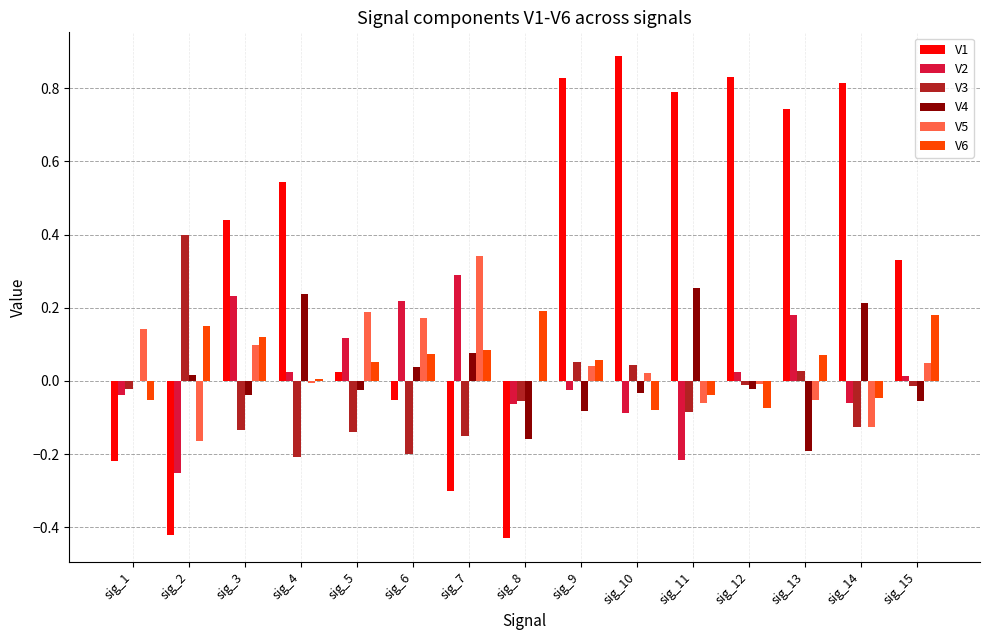

How many distinct data groups are displayed?

6